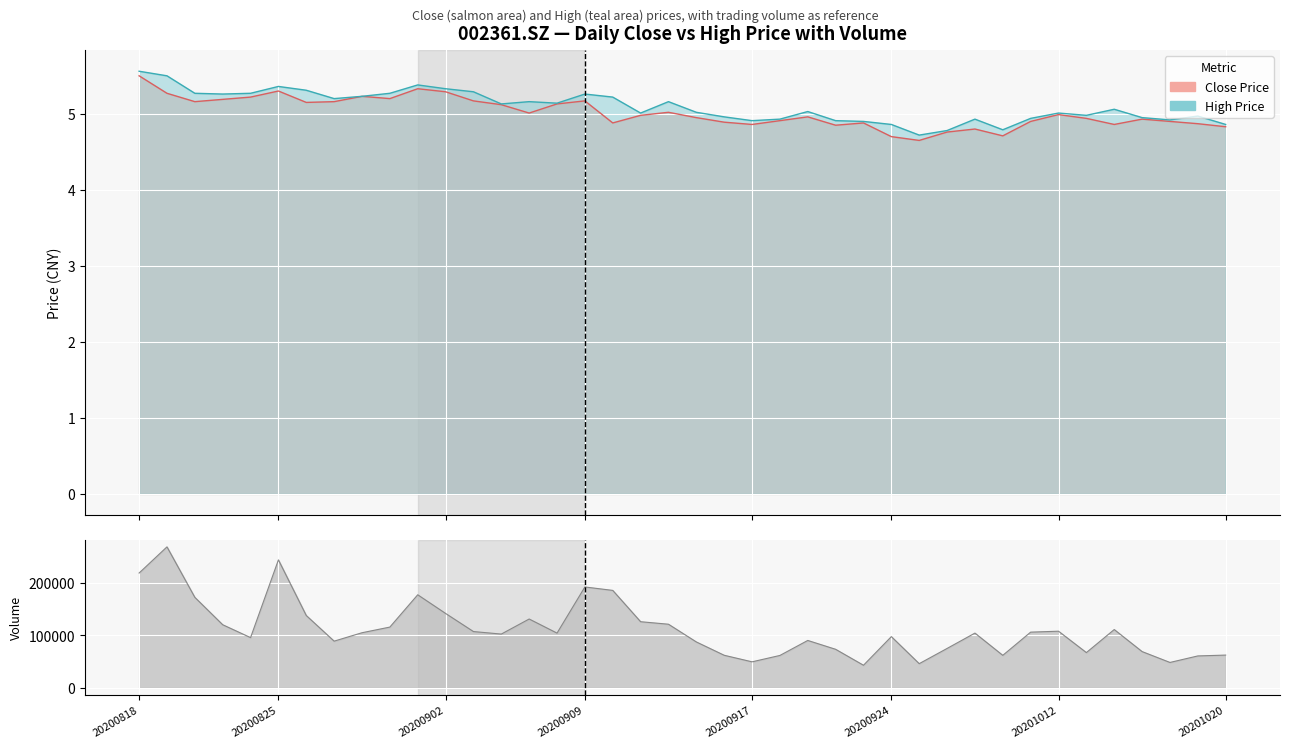

True or false: high has a value of 3.3 at 20200901.

False